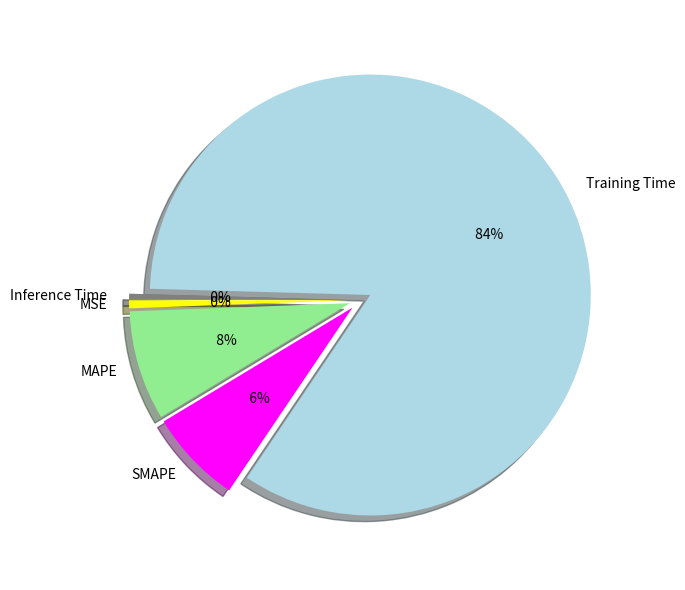

Which category accounts for the majority?

Training Time